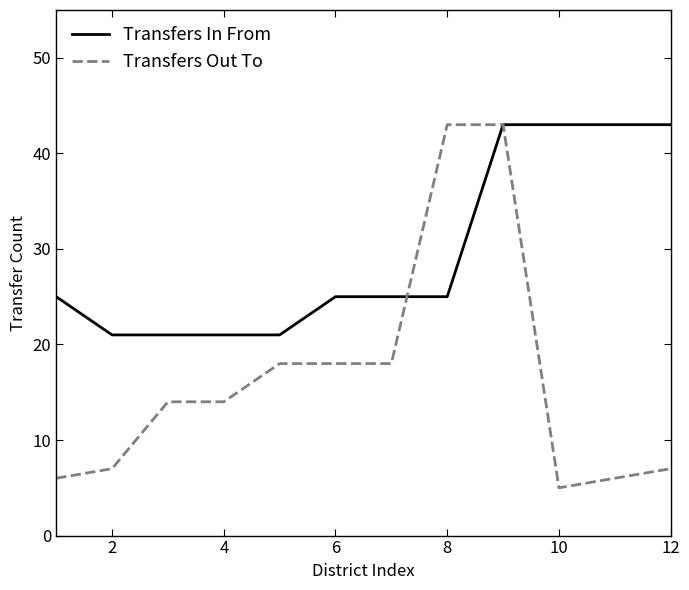

Which series has the largest range (max minus min)?

Transfers Out To